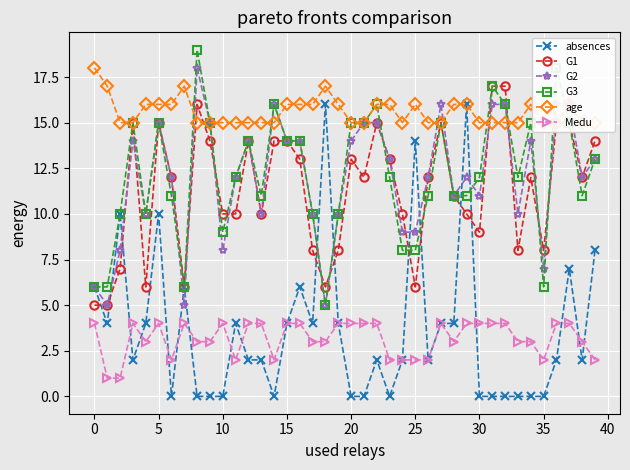

The age series shows 8 at 35. True or false?

False